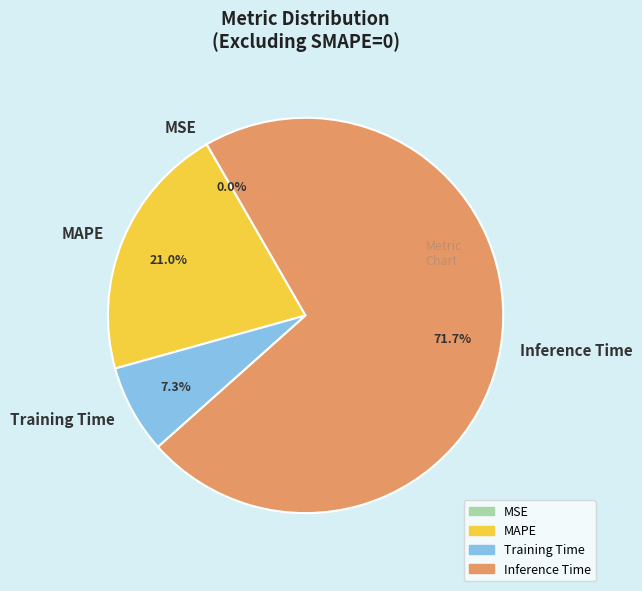

Which category has the biggest portion of the pie?

Inference Time